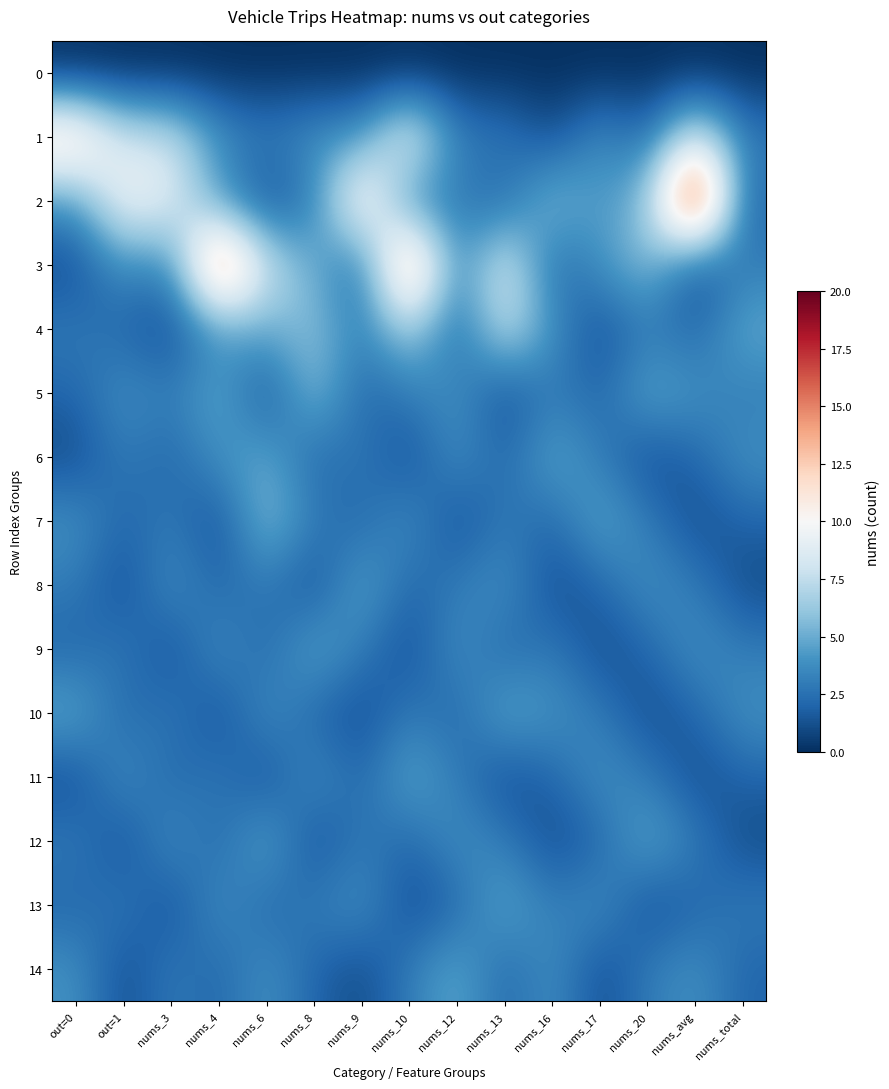

At which label does 2 reach its peak?

nums_avg